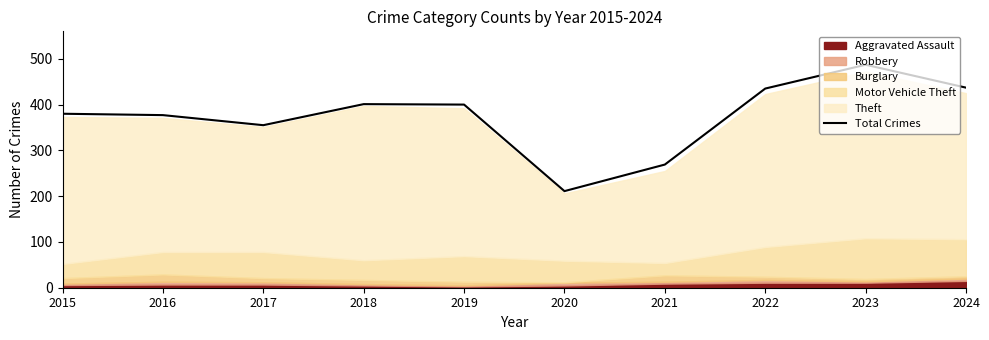

Is it true that the value at 2018 is 109?

False